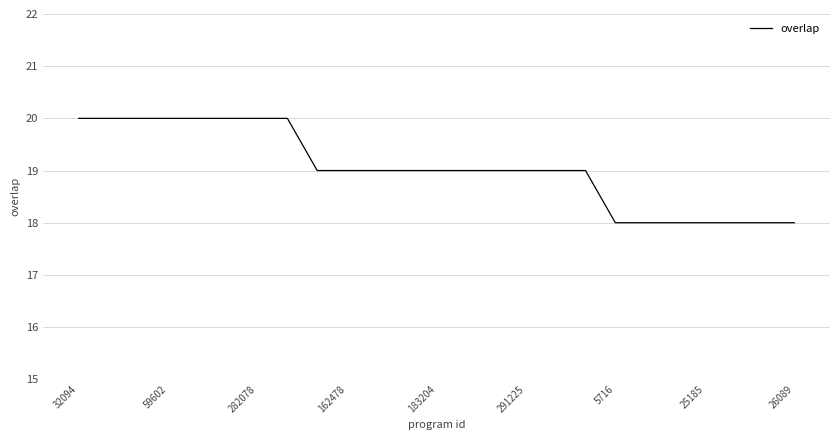

What is the greatest value displayed?

20